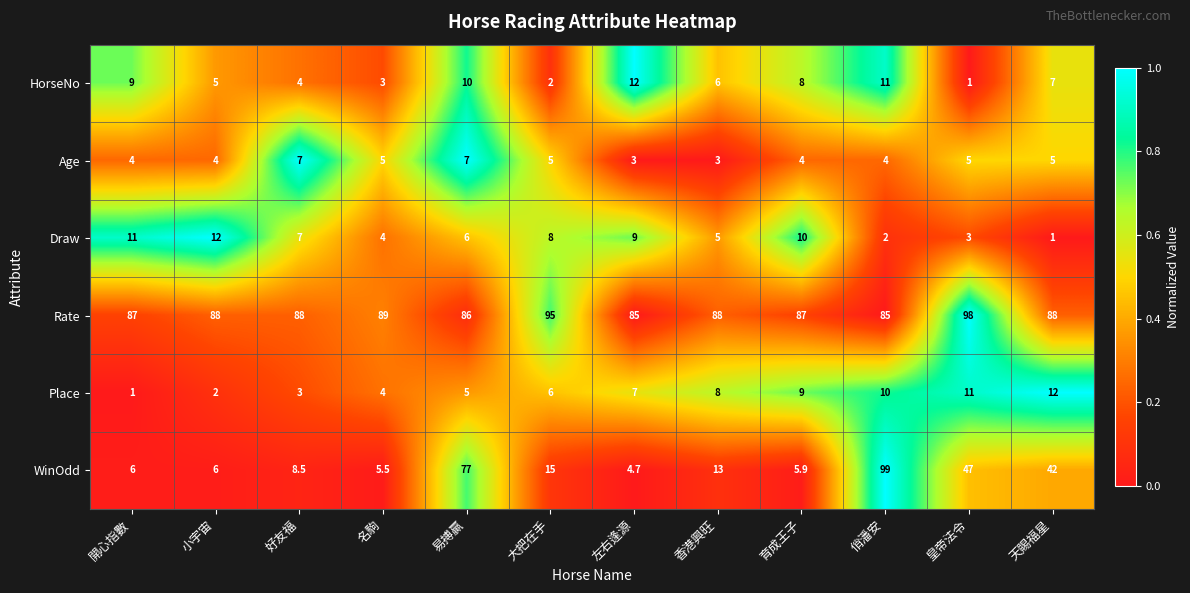

What is the difference between the maximum and minimum values in the WinOdd series?

94.3